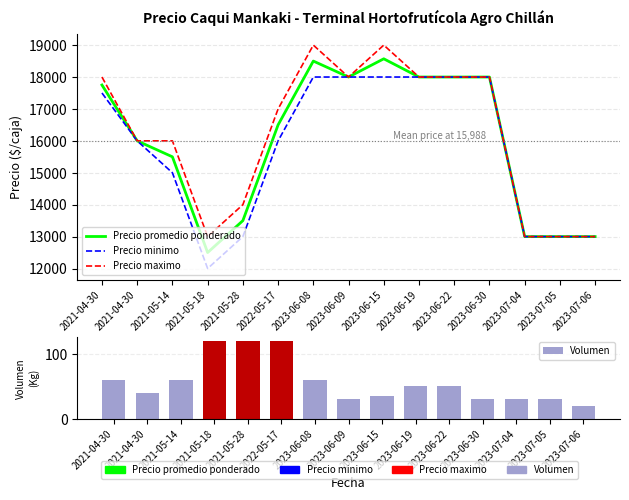

Rank the series at 2023-06-09 from lowest to highest value.

Volumen, Precio promedio ponderado, Precio minimo, Precio maximo